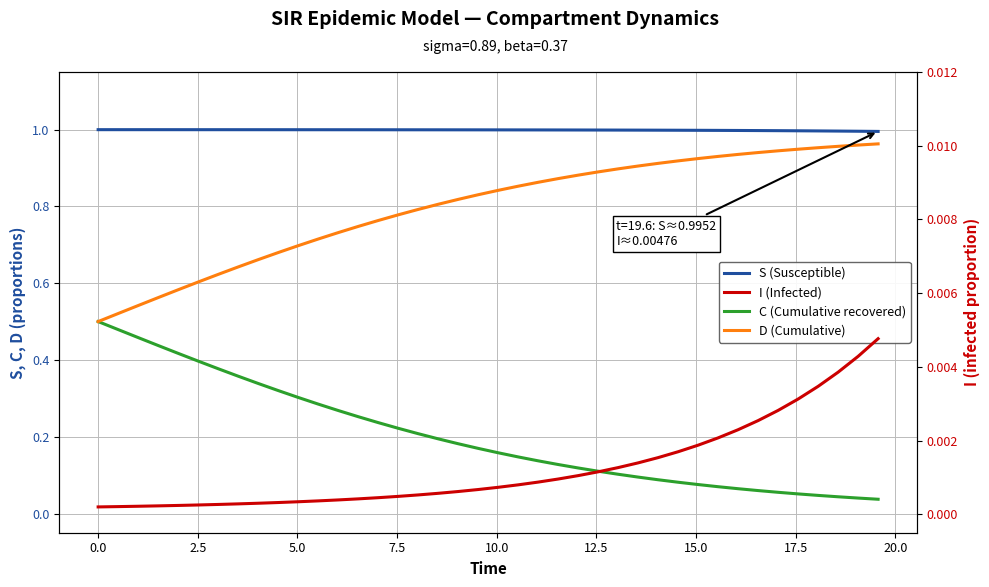

True or false: I has more than 2 points higher than both neighbors.

False